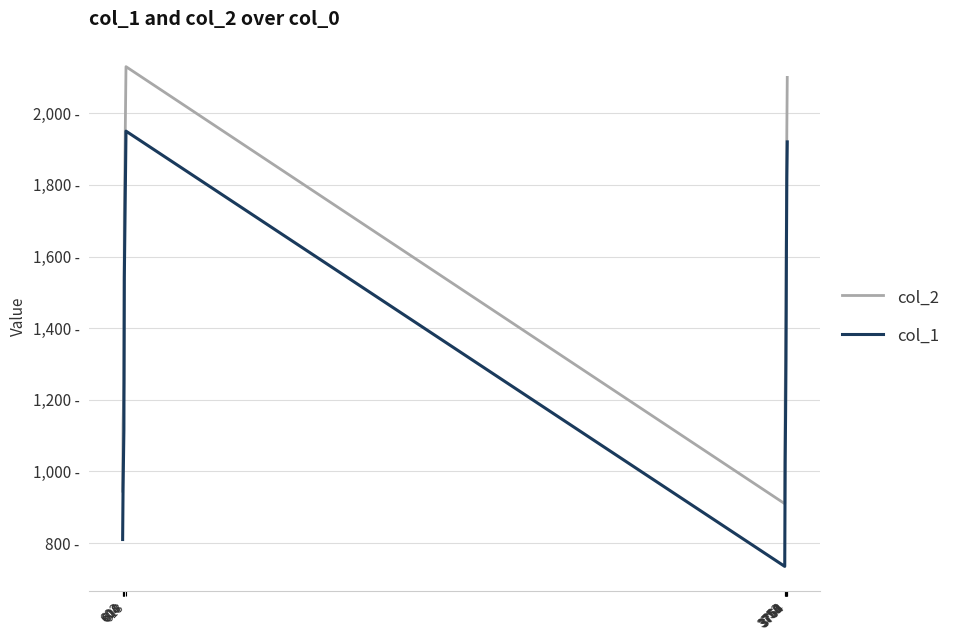

At 3760, list the series in order from smallest to largest.

col_1, col_2